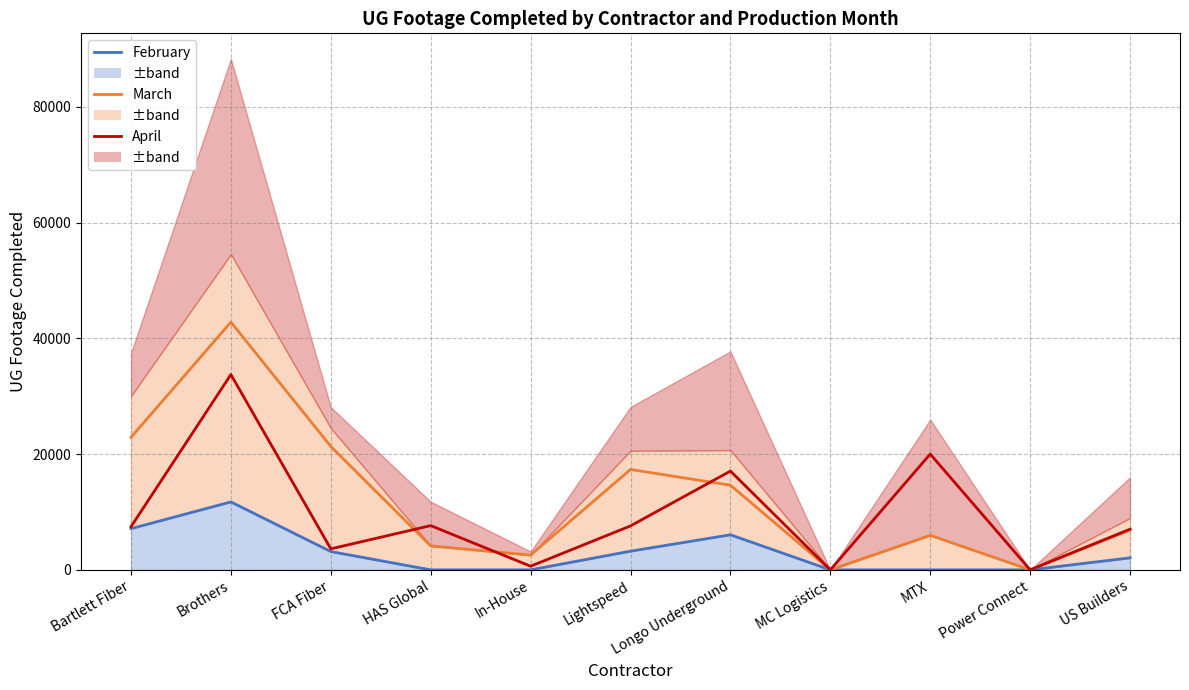

At how many categories does at least one series exceed 17090?

5